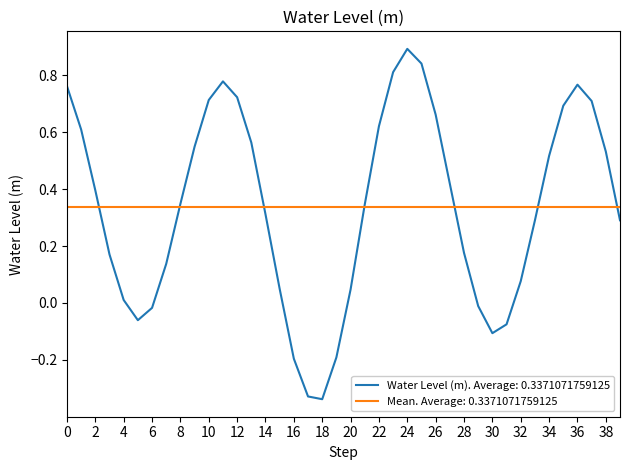

The Water Level (m). Average: 0.3371071759125 series shows 0.5 at 36. True or false?

False